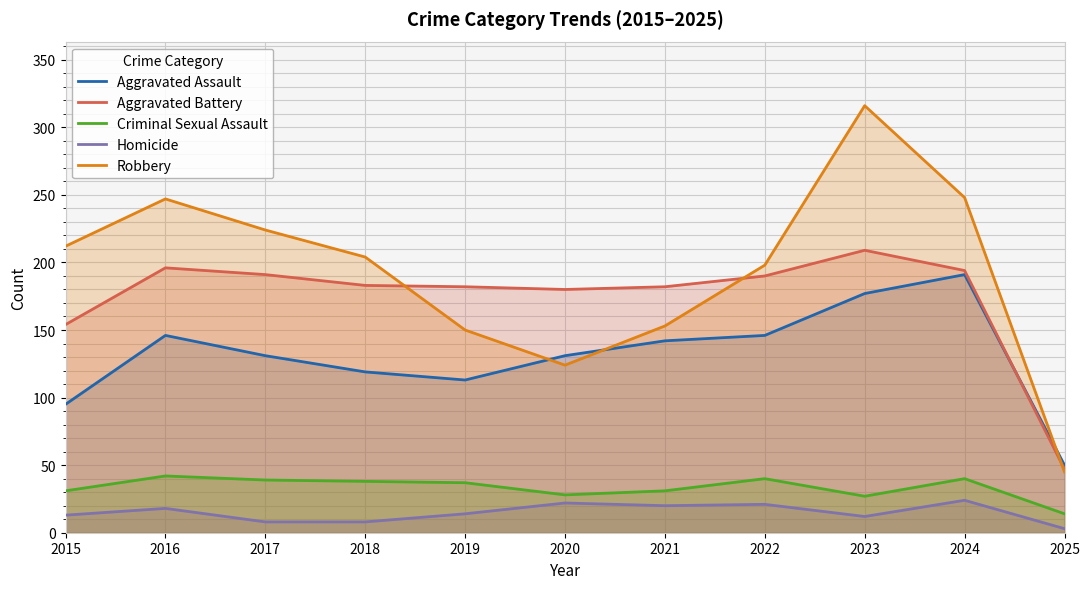

True or false: Criminal Sexual Assault and Aggravated Assault cross at least once.

False